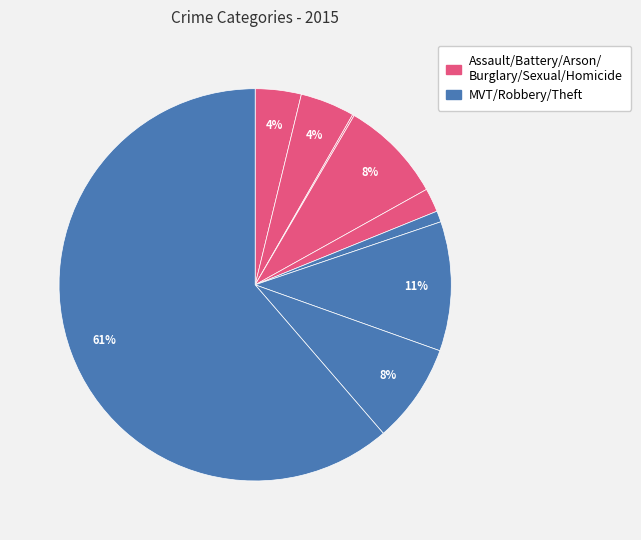

To the nearest percent, what is the difference between the largest and smallest slice percentages?

61%